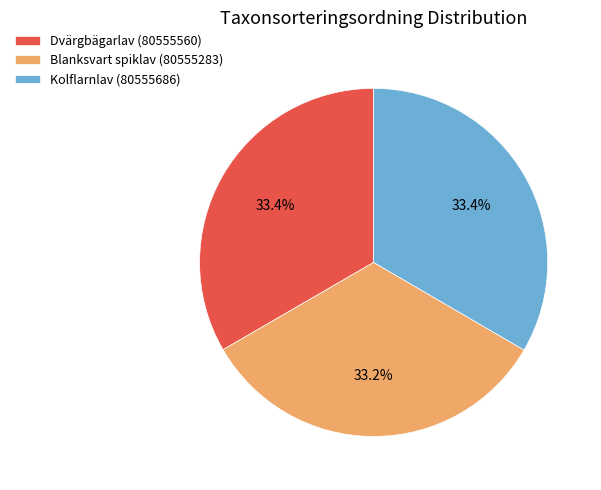

To the nearest percent, what portion does Kolflarnlav (80555686) represent?

33%